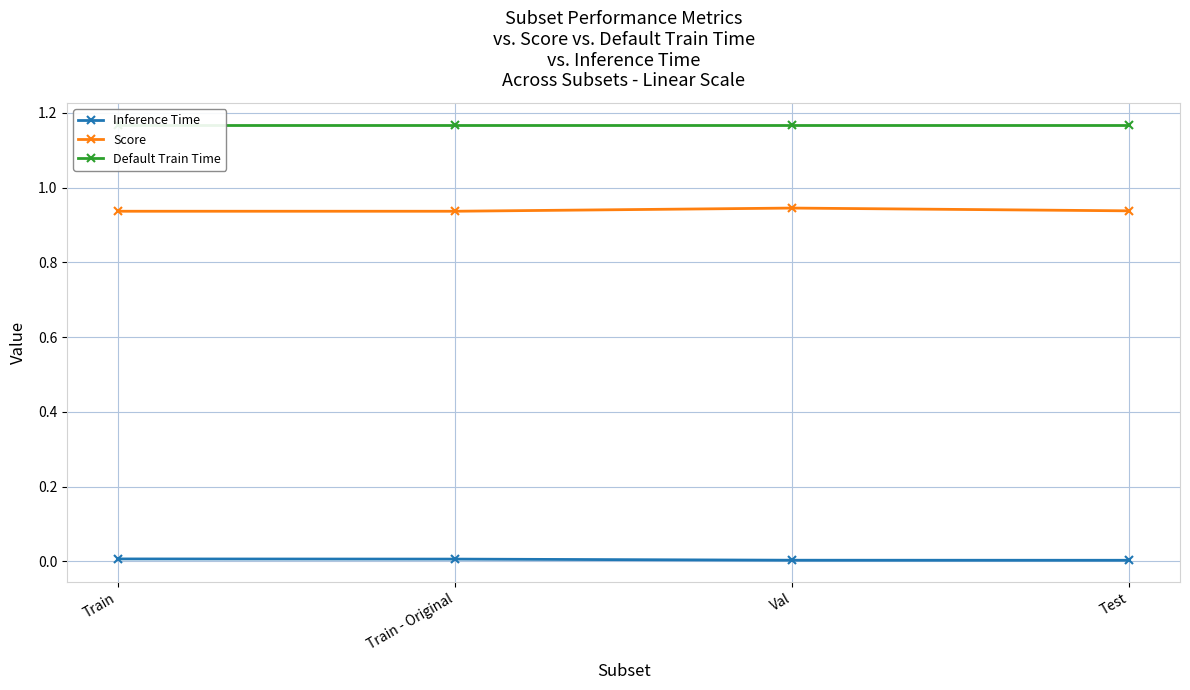

The value of Inference Time at Train is 0.0. True or false?

False